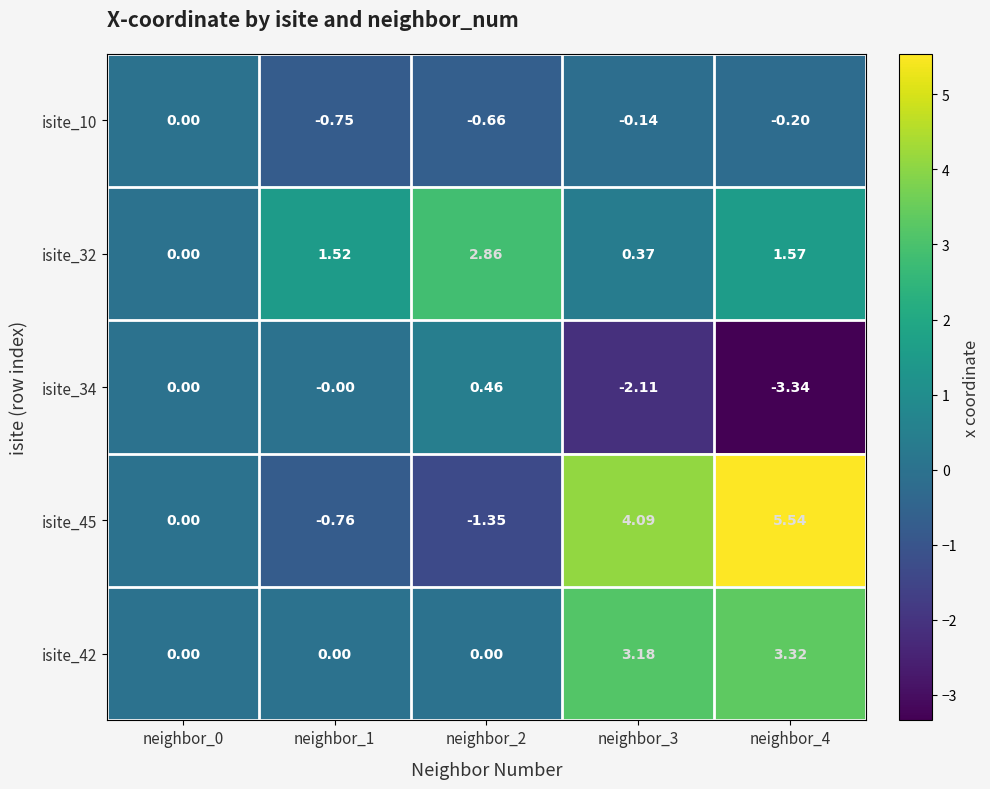

At which category is the sum across all series the highest?

neighbor_4